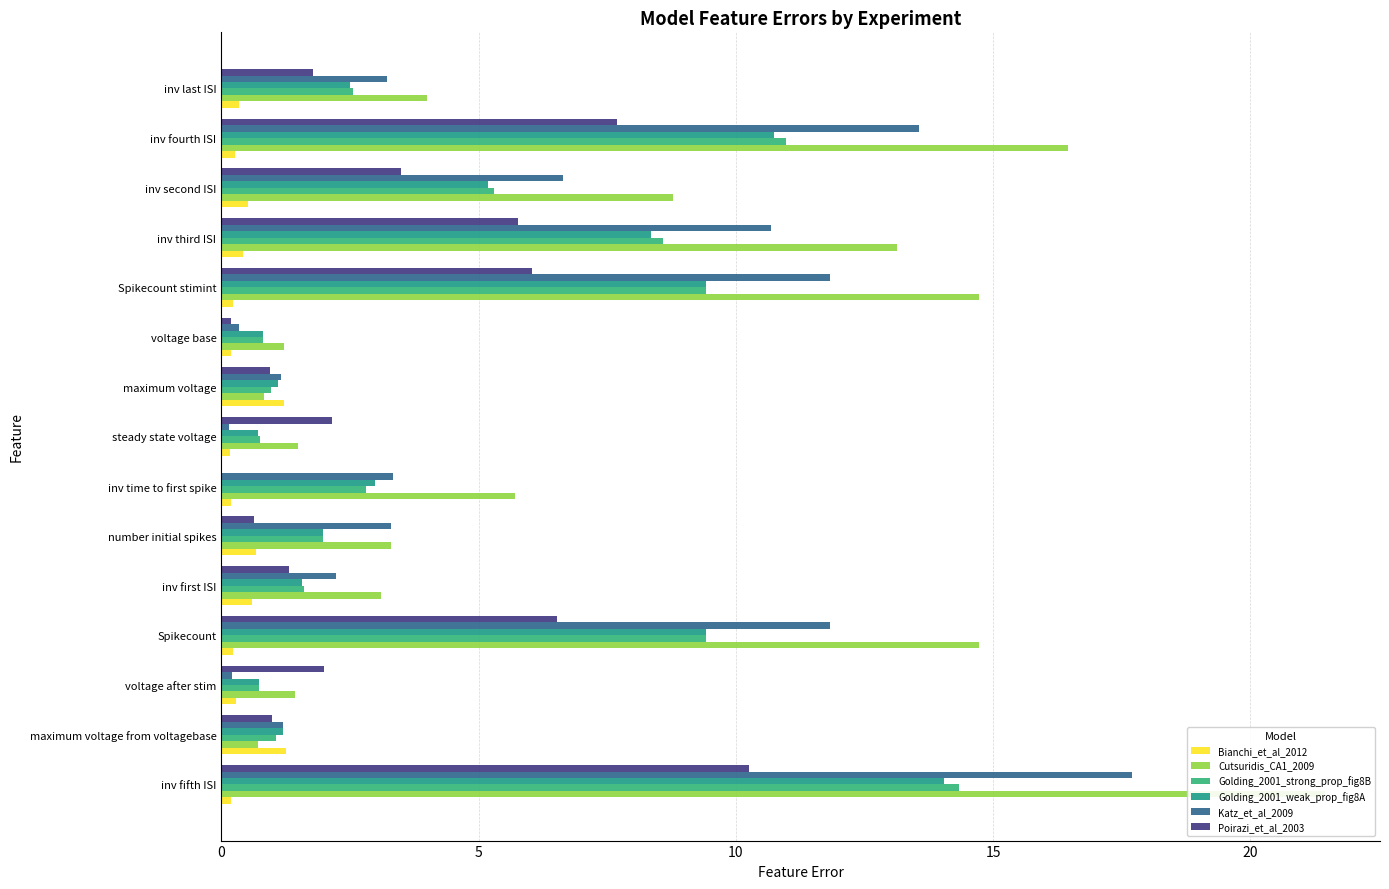

How many bars are there in each group?

6